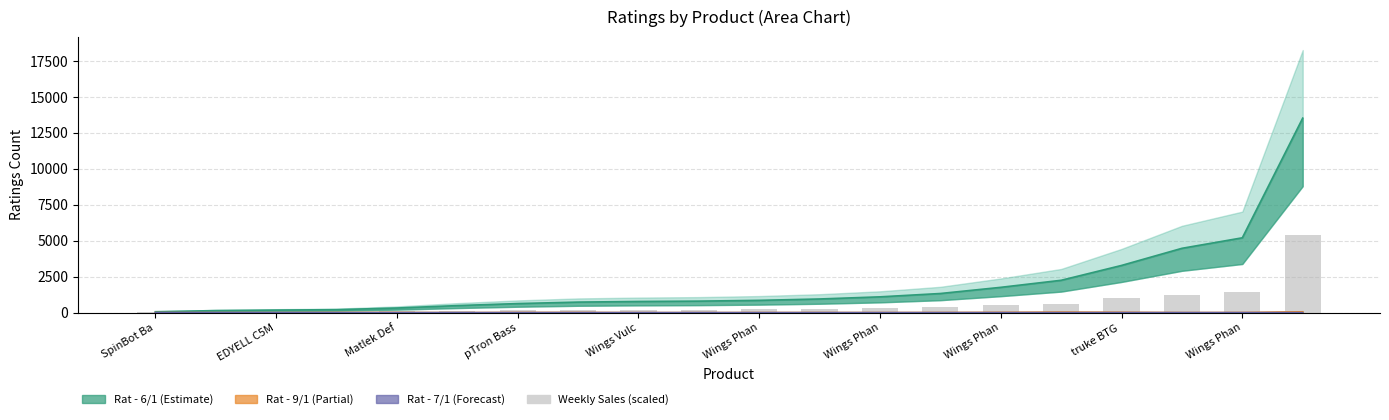

What is the sum of all Weekly Sales (scaled) values?

12547.2